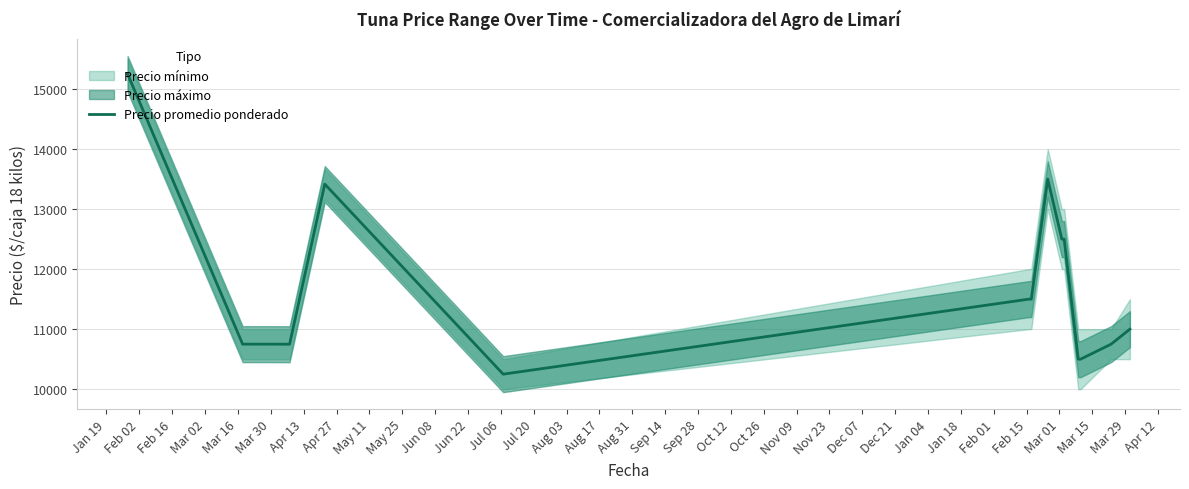

How many data points are above 11000?

7